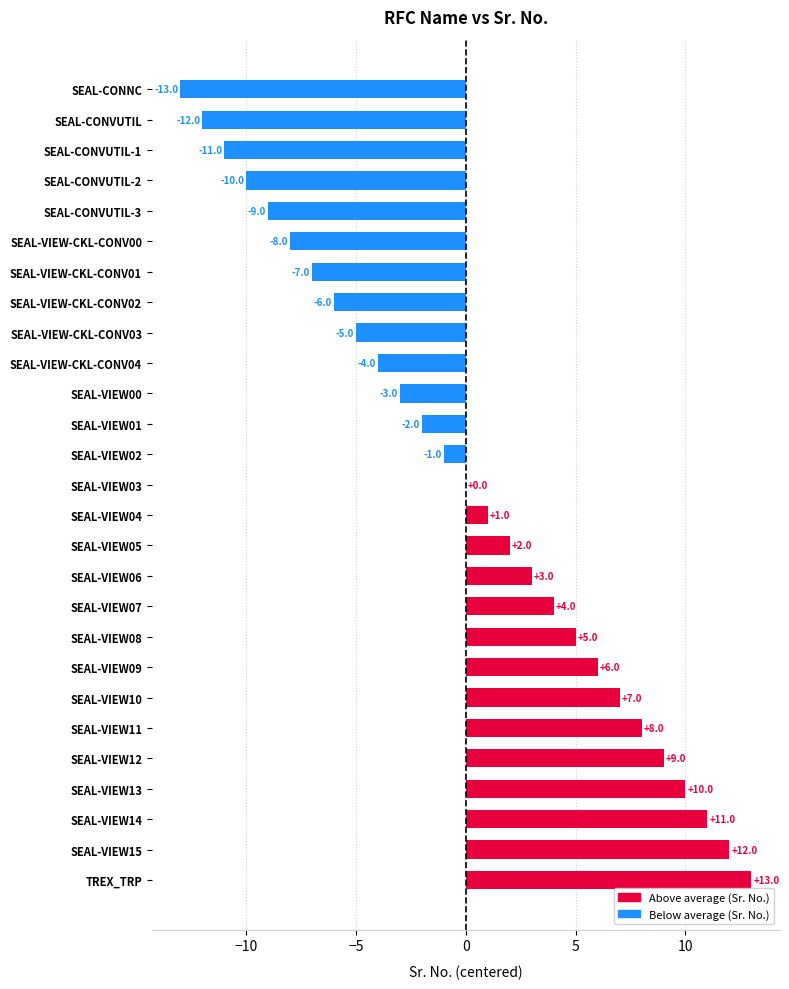

At which label is the value closest to 0?

SEAL-VIEW03